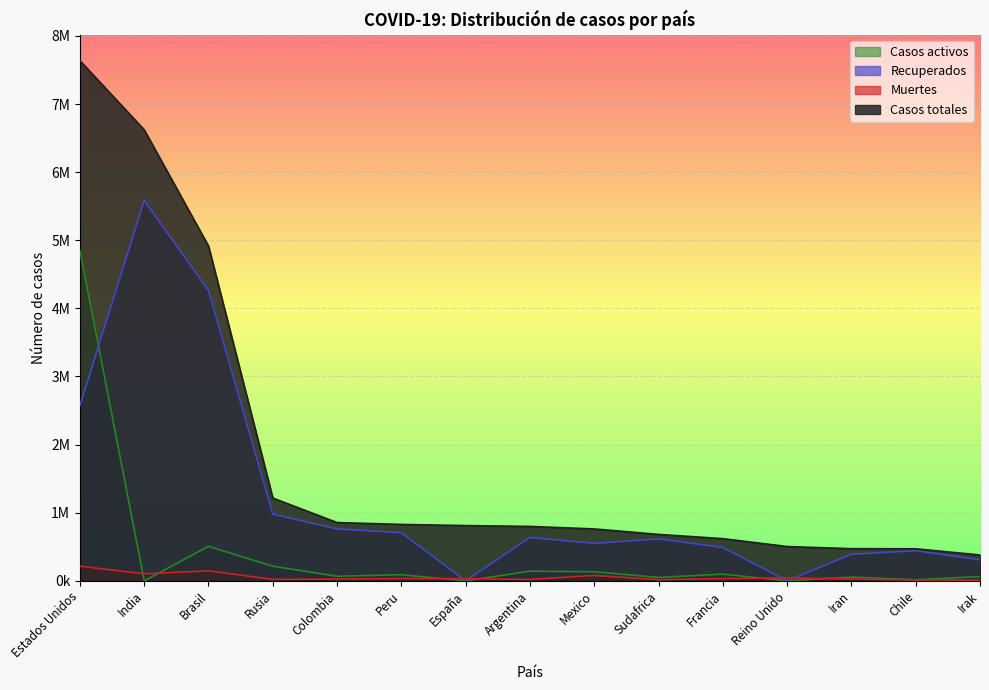

What is the difference between the second highest and minimum values in the Casos totales series?

6243039